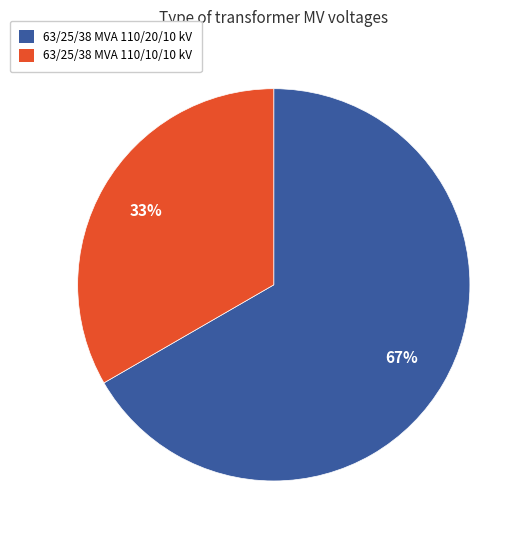

Which slice is the largest?

63/25/38 MVA 110/20/10 kV